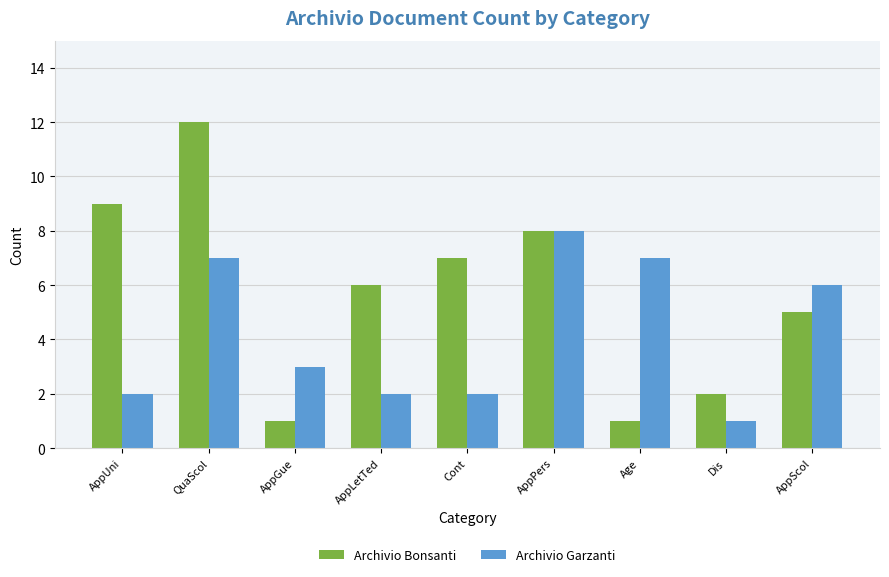

Which series changed the most between AppLetTed and Cont?

Archivio Bonsanti